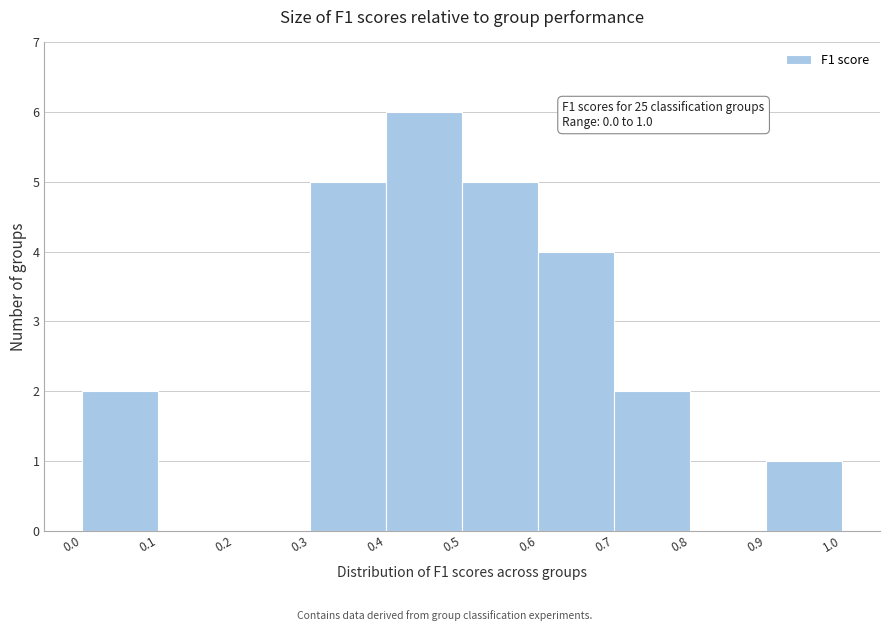

Which range on the x-axis has the tallest bar?

0.4 to 0.5